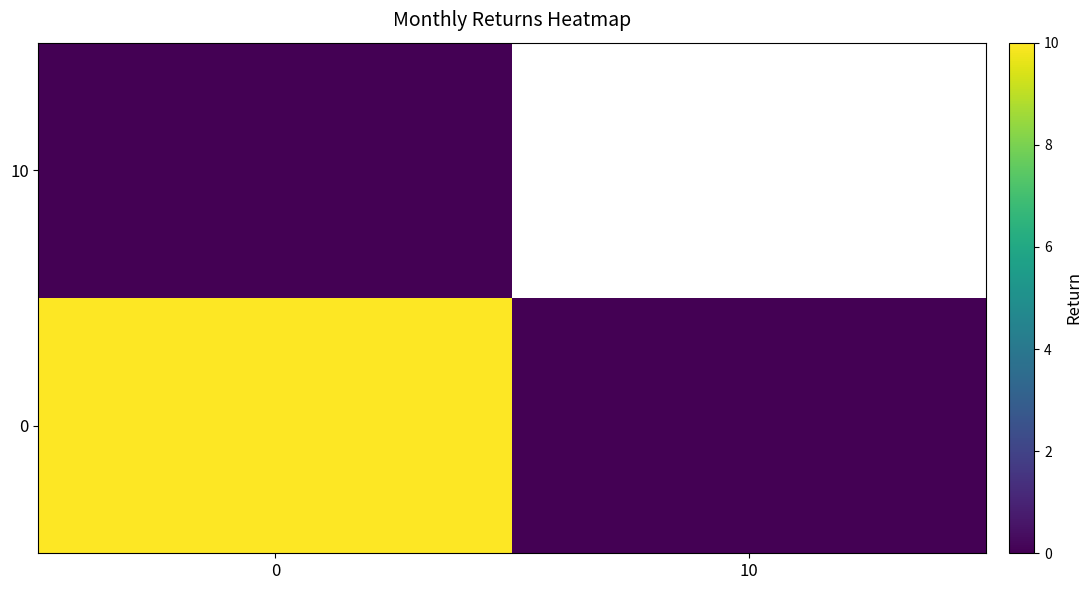

How many positive values does the 0 series have?

1